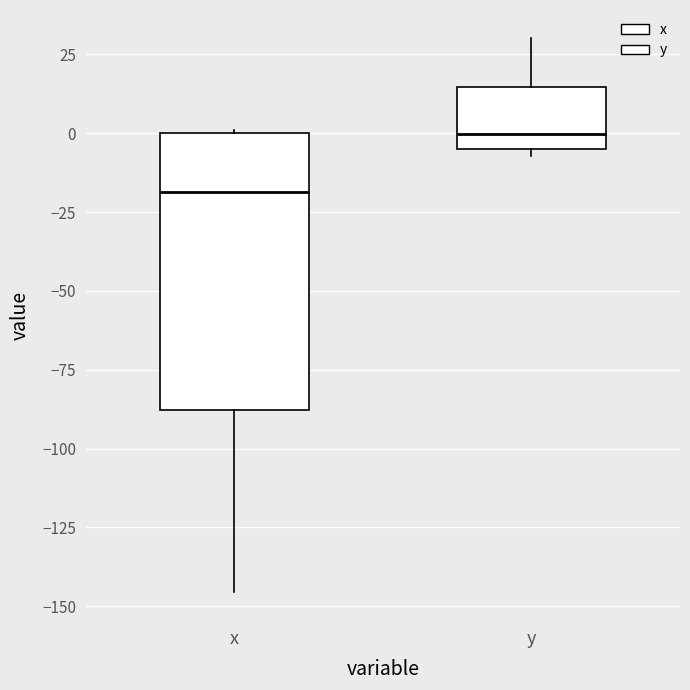

Where does the lower whisker of the box for x end on the y-axis? The values are not printed on the chart, so give them approximately, as read against the axis.

-145